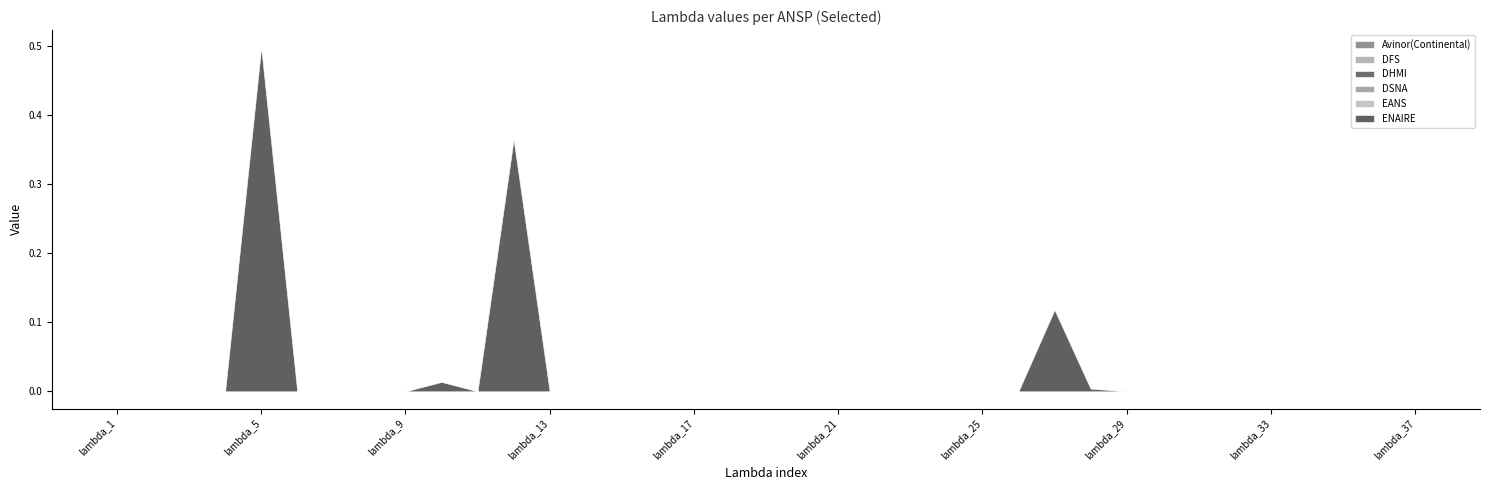

Between lambda_8 and lambda_13, which series saw the biggest shift?

Avinor(Continental)